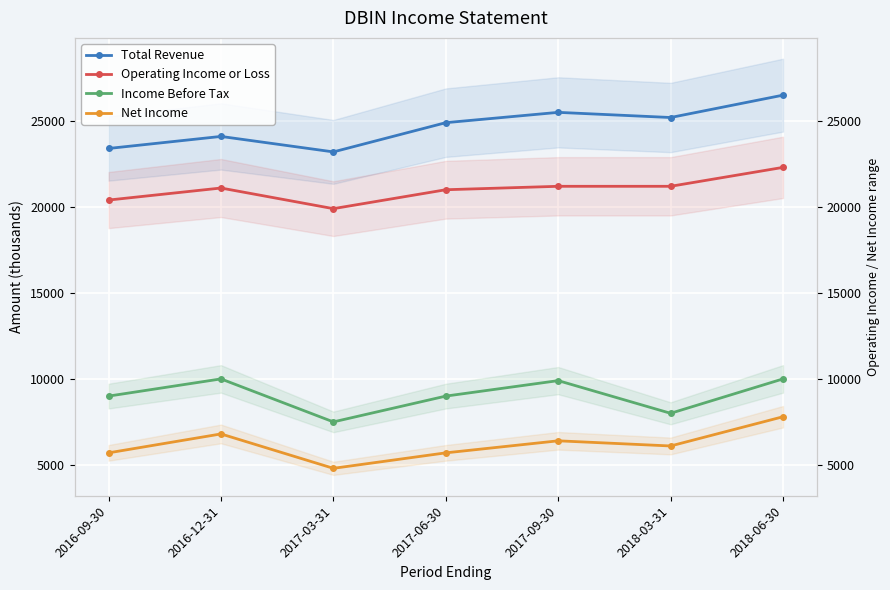

What are all the series names shown in the legend?

Total Revenue, Operating Income or Loss, Income Before Tax, Net Income